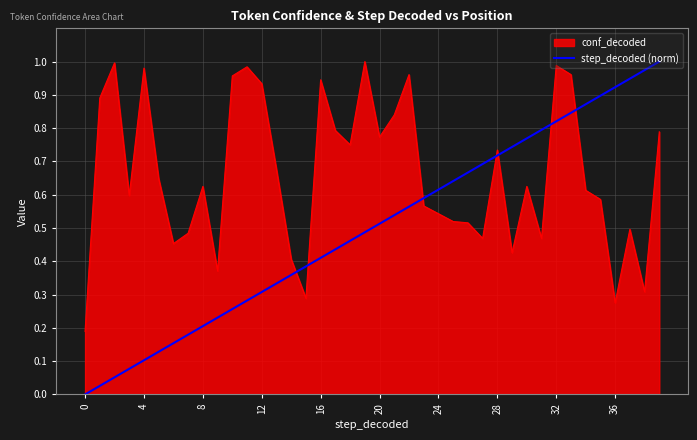

Which series has the widest spread of values?

step_decoded (norm)